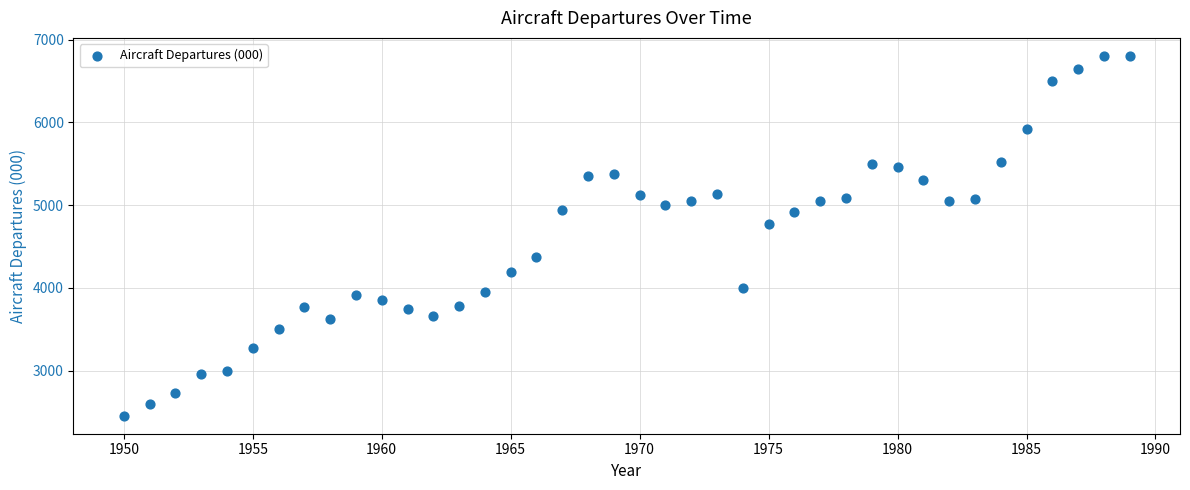

What is the range of X values (max minus min)?

39